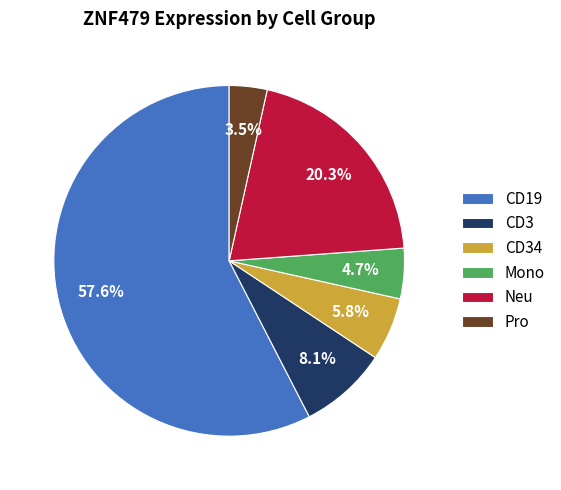

Rank the categories by value from lowest to highest.

Pro, Mono, CD34, CD3, Neu, CD19